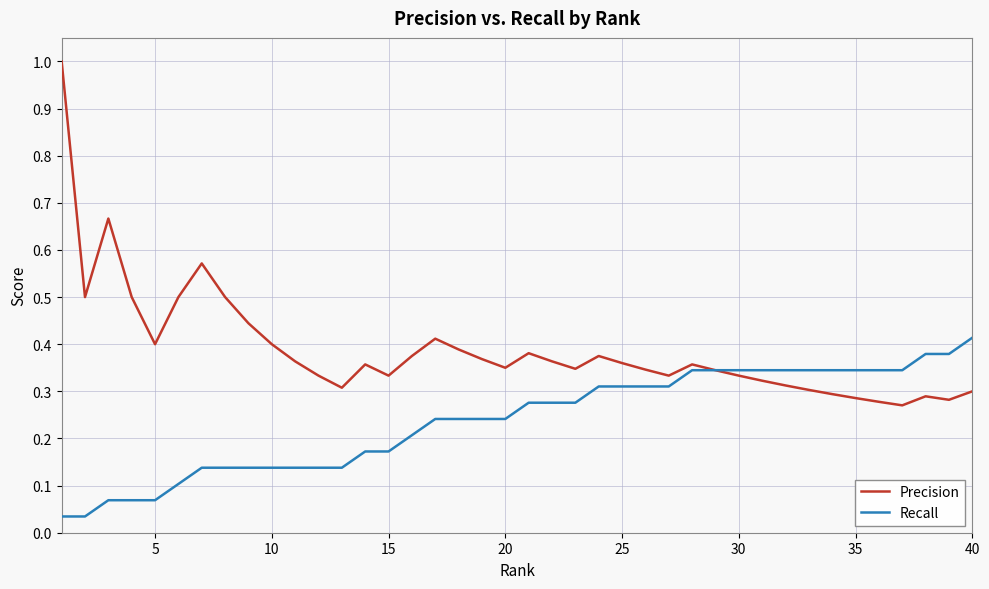

Which series has the widest spread of values?

Precision